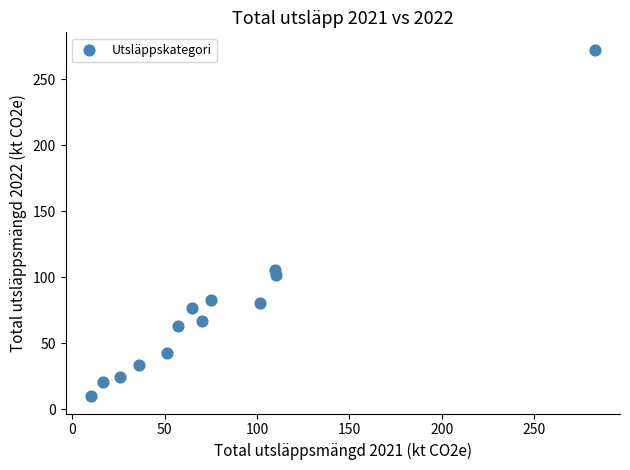

What is the range of Y values (max minus min)?

262.6